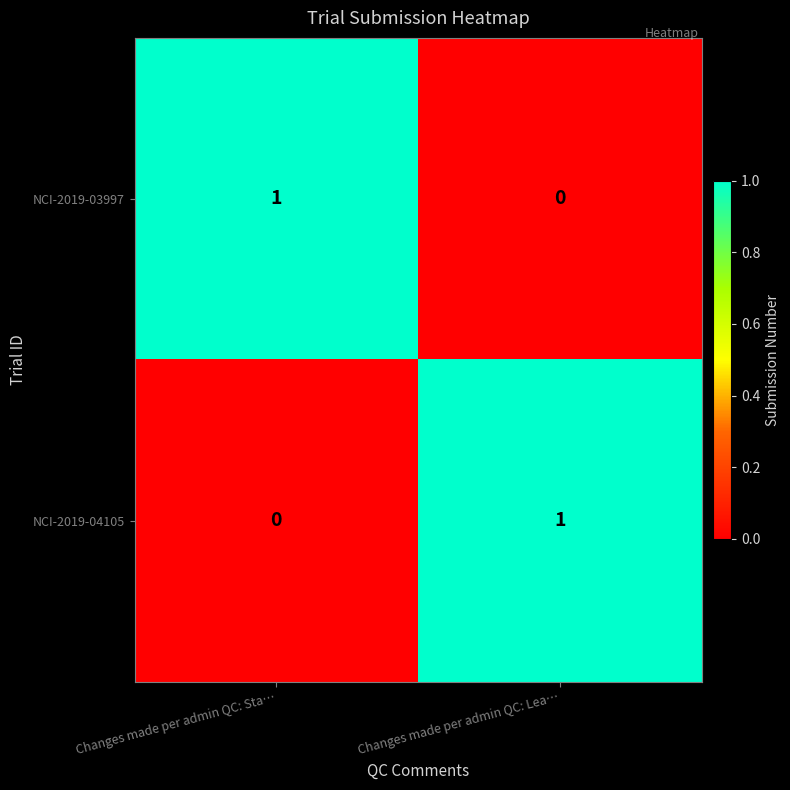

At which label does NCI-2019-04105 reach its minimum?

Changes made per admin QC: Sta…